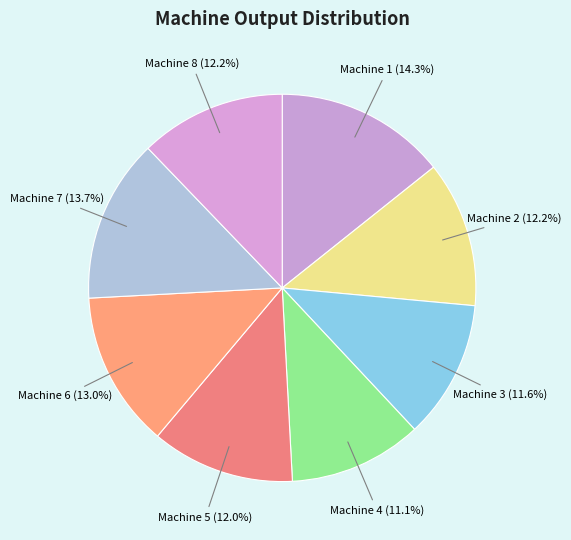

What is the ratio of the value at Machine 8 to the value at Machine 1?

0.9